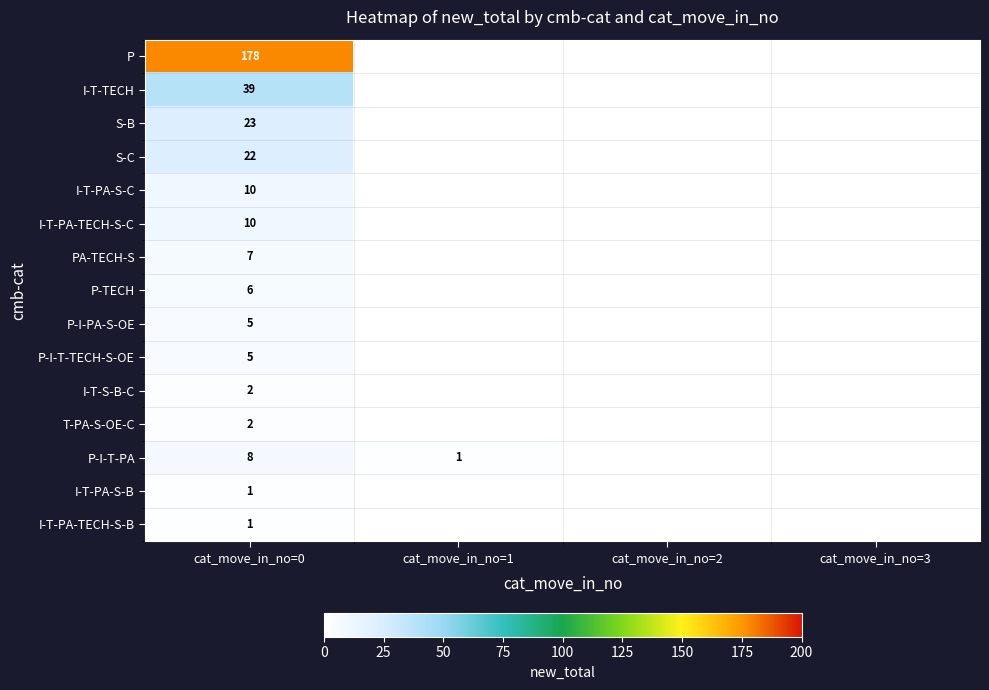

True or false: P-I-PA-S-OE has a value of 8 at cat_move_in_no=0.

False